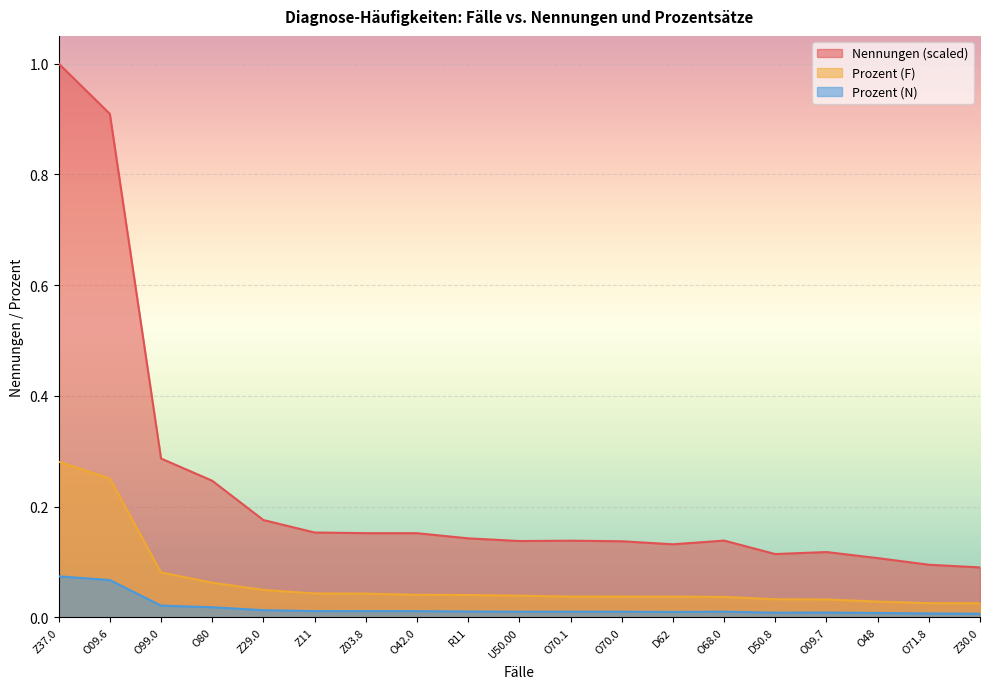

Reading left to right, list all the values displayed in this chart.

Nennungen: 1.0	0.9	0.3	0.2	0.2	0.2	0.2	0.2	0.1	0.1	0.1	0.1	0.1	0.1	0.1	0.1	0.1	0.1	0.1
Prozent (N): 0.1	0.1	0.0	0.0	0.0	0.0	0.0	0.0	0.0	0.0	0.0	0.0	0.0	0.0	0.0	0.0	0.0	0.0	0.0
Prozent (F): 0.3	0.3	0.1	0.1	0.0	0.0	0.0	0.0	0.0	0.0	0.0	0.0	0.0	0.0	0.0	0.0	0.0	0.0	0.0